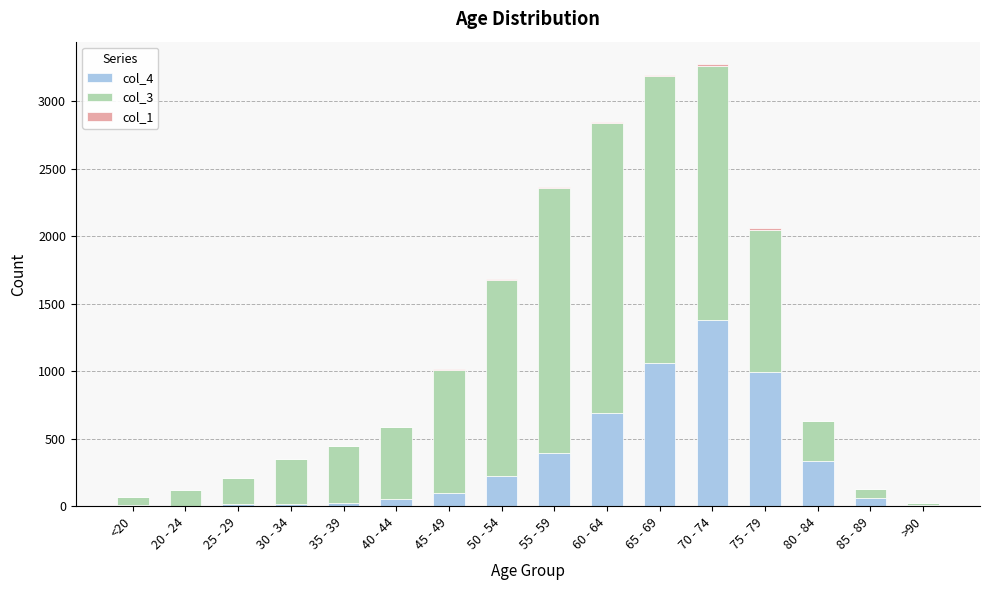

True or false: col_4 has a value of 306 at 75 - 79.

False